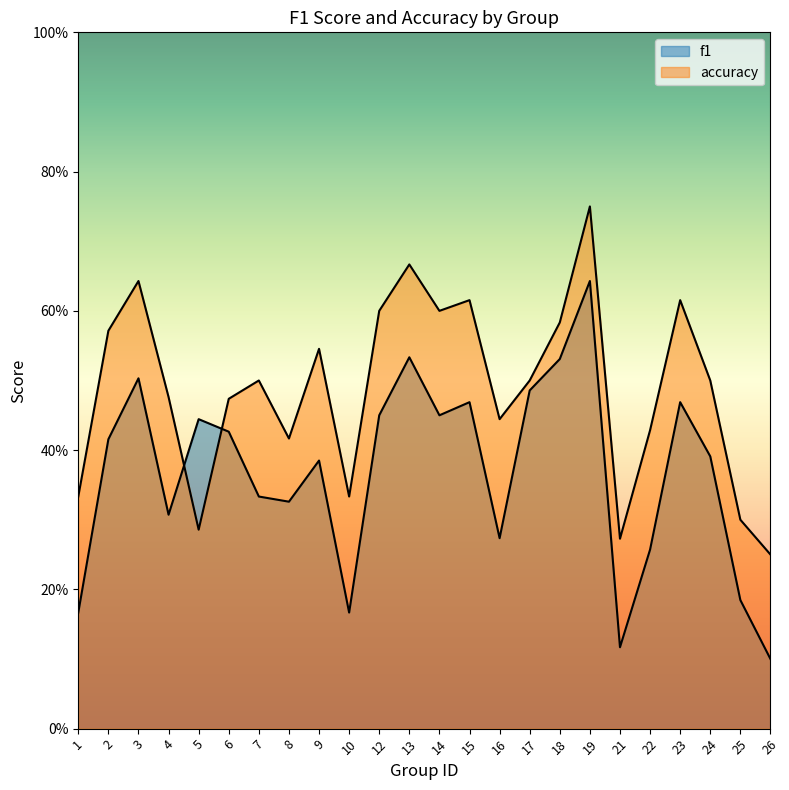

At which category does accuracy reach its first local peak?

3